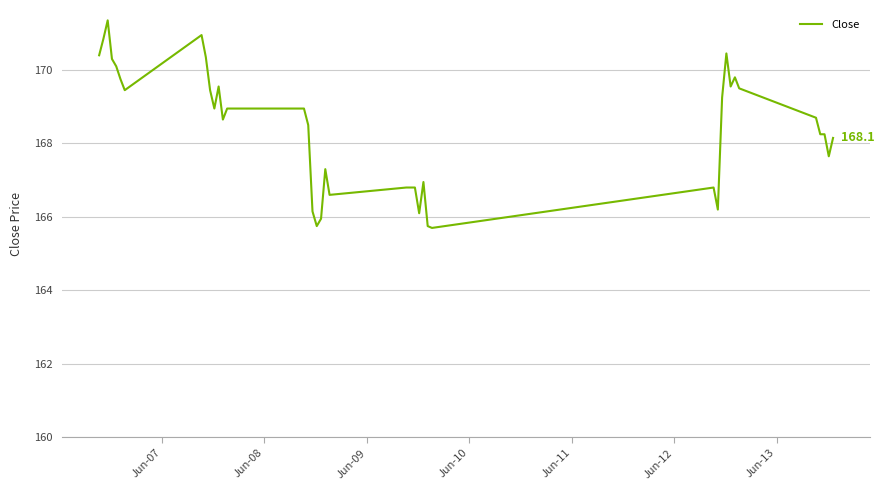

What is the minimum value shown in the chart?

165.7